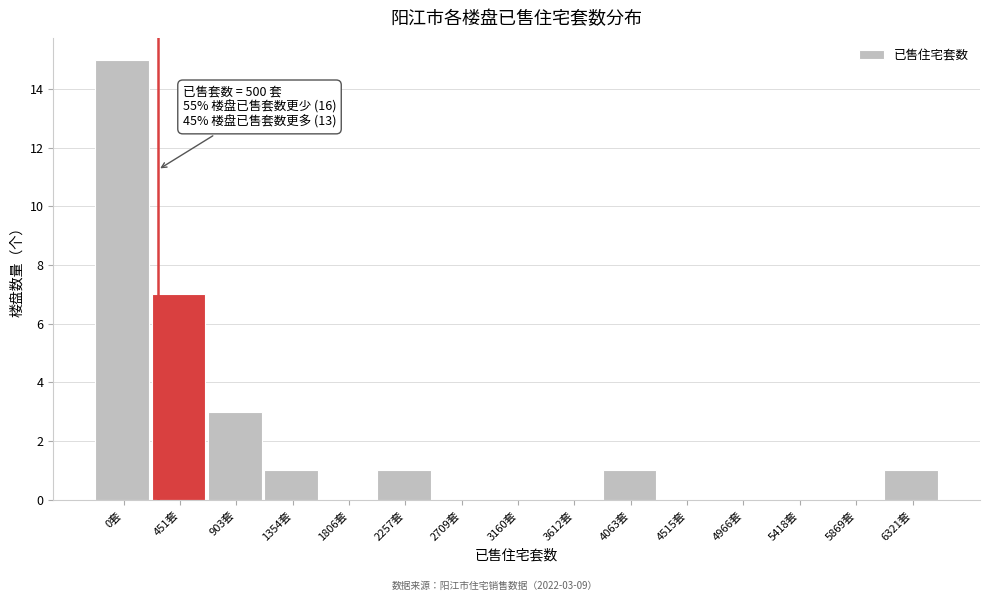

Reading left to right, transcribe all the data shown in this chart.

0套=15	451套=7	903套=3	1354套=1	1806套=0	2257套=1	2709套=0	3160套=0	3612套=0	4063套=1	4515套=0	4966套=0	5418套=0	5869套=0	6321套=1